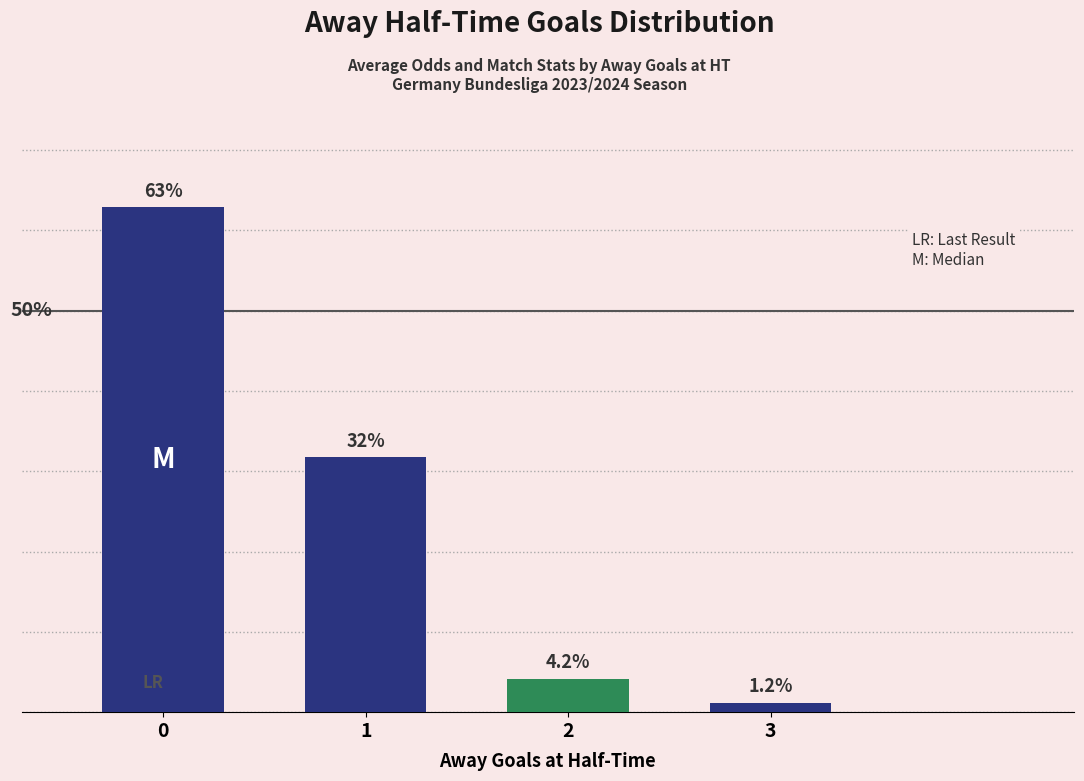

Rank the categories by value from highest to lowest.

0, 1, 2, 3